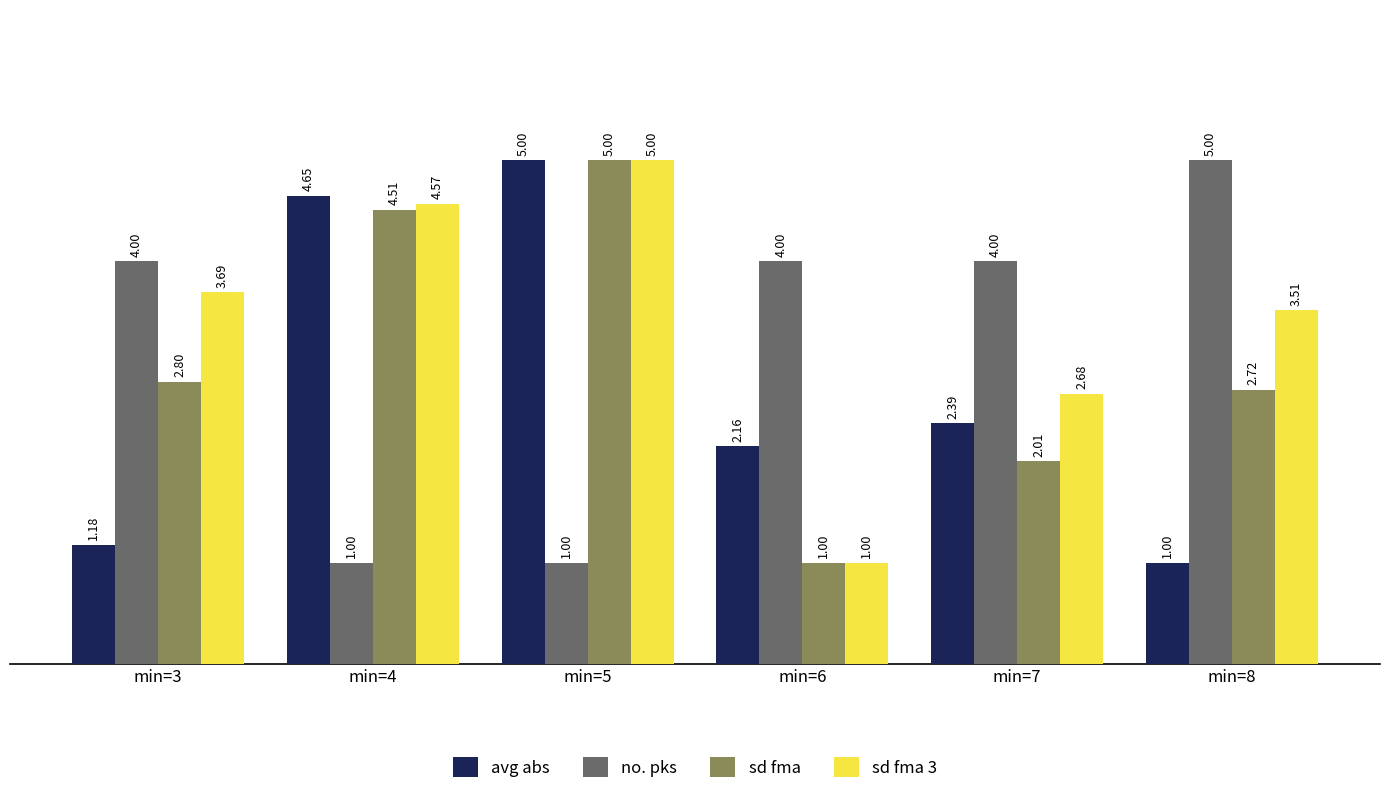

True or false: sd fma 3 has a value of 2.9 at min=4.

False